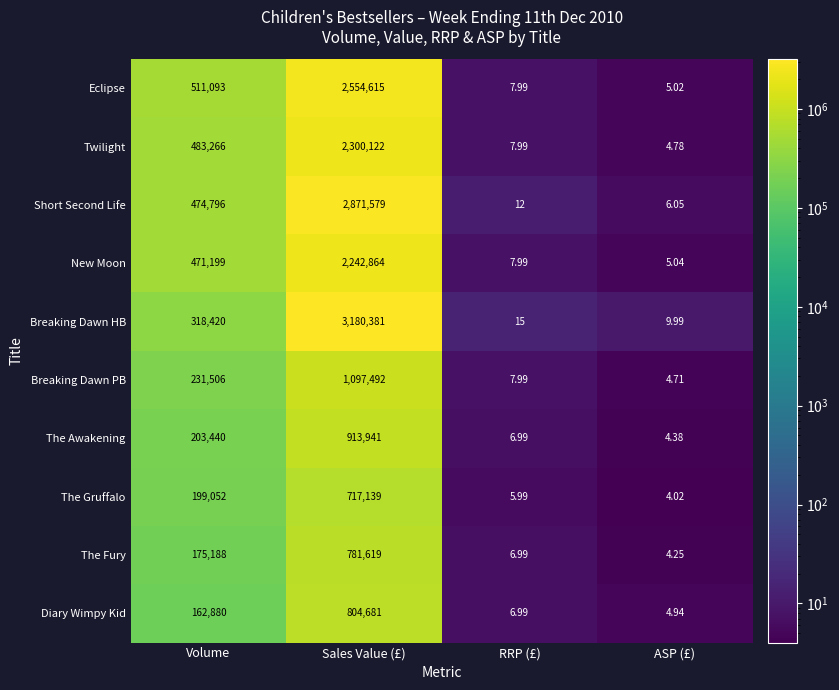

Which category has the lowest value in the Short Second Life series?

ASP (£)